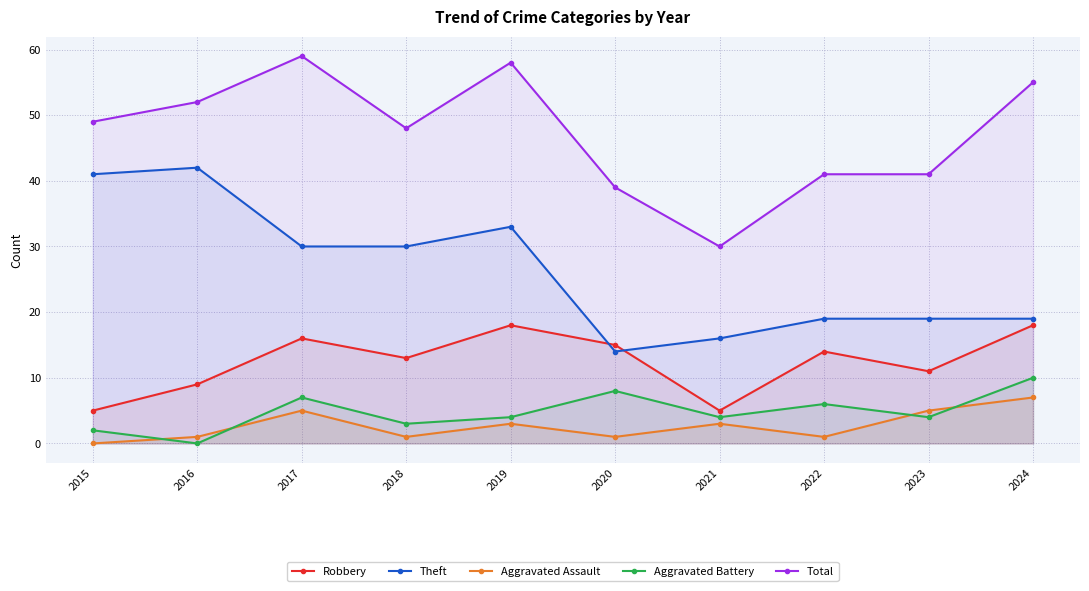

How many data points in Aggravated Battery are above 4?

4